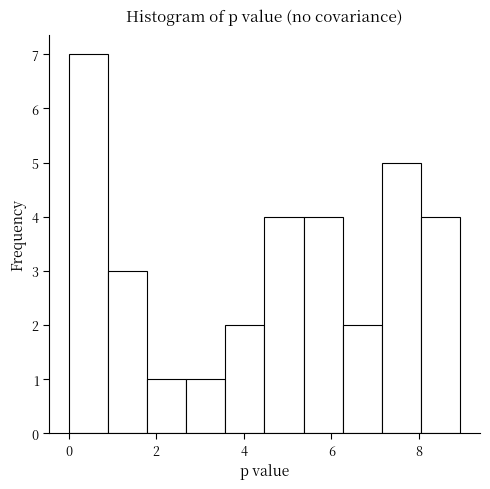

What is the height of the bar covering 8.0 to 9.0 on the x-axis? Neither the bar edges nor the heights are printed on the chart, so give them approximately, as read against the axes.

4